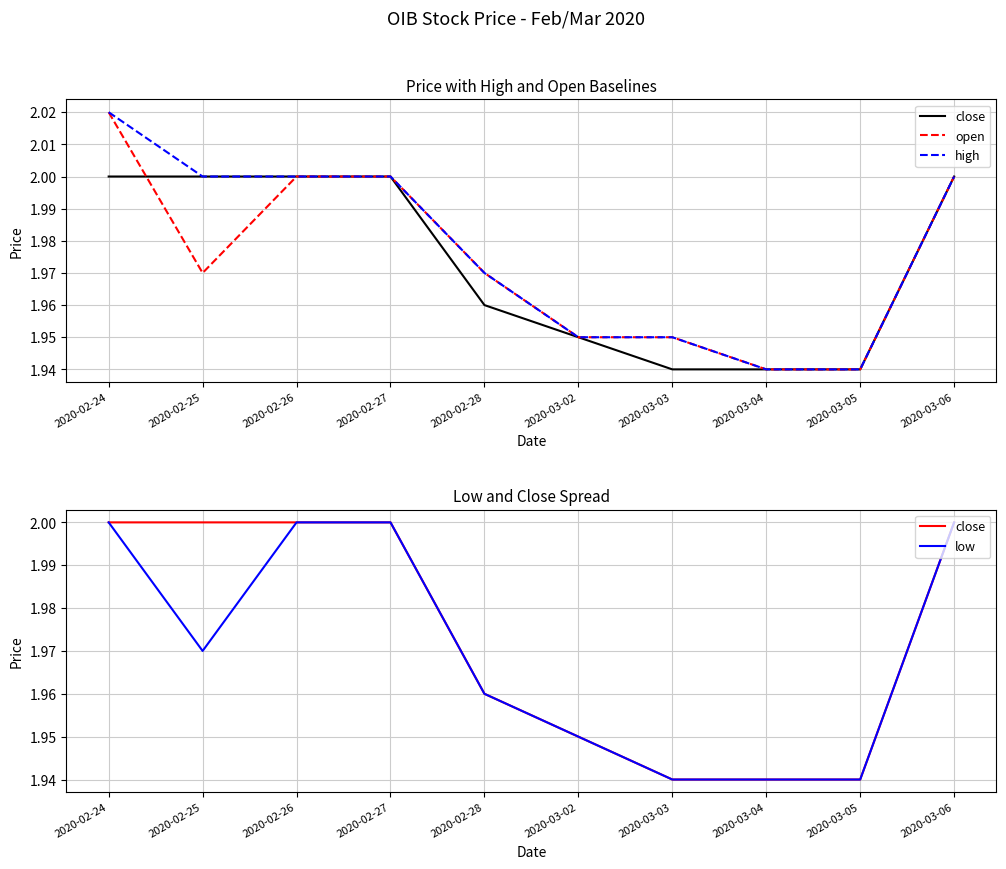

What is the lowest value of the open series?

1.9